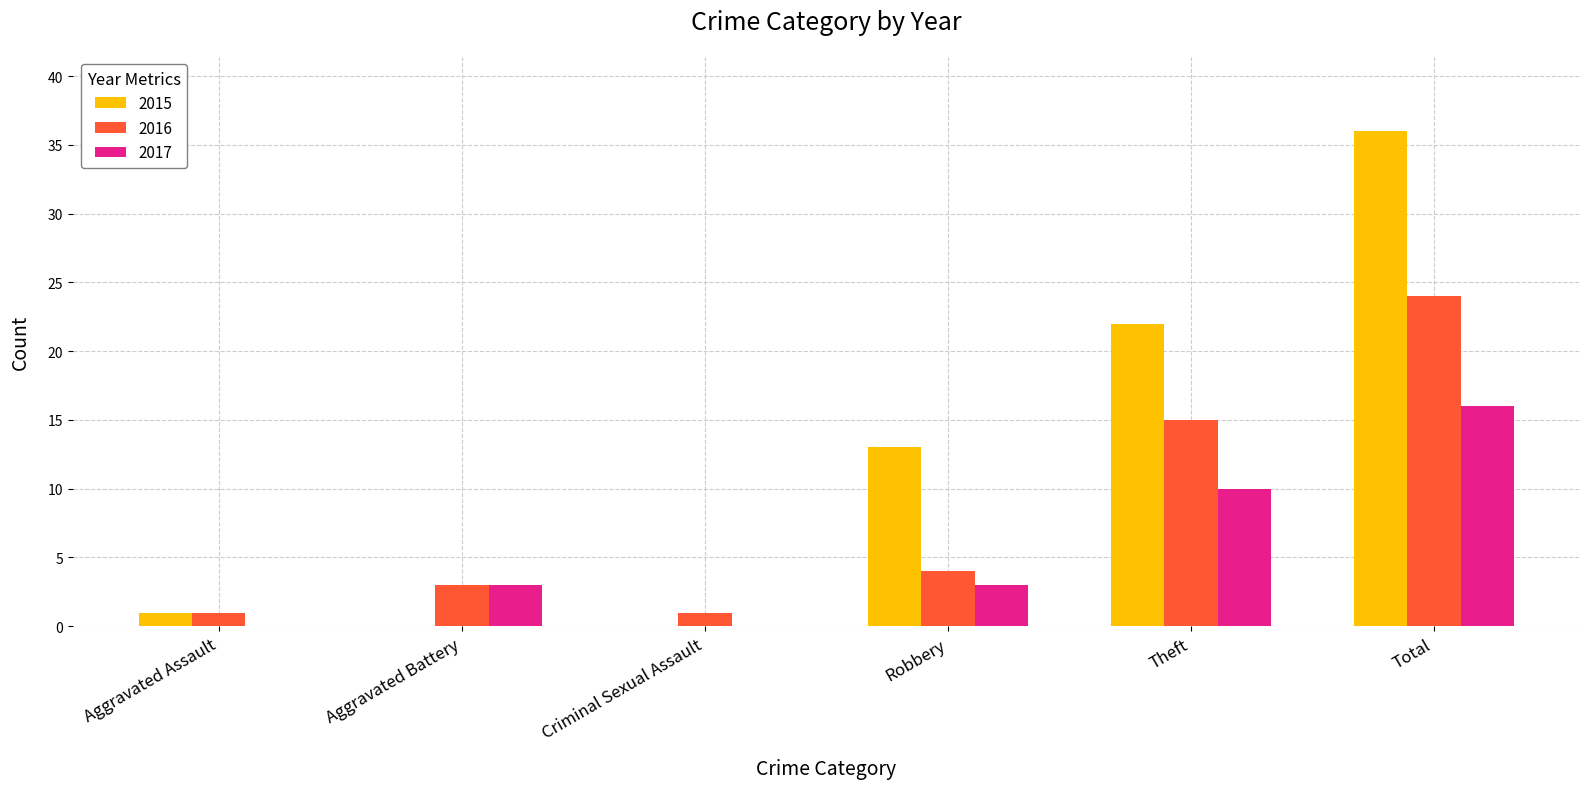

What is the maximum value shown in the chart?

36